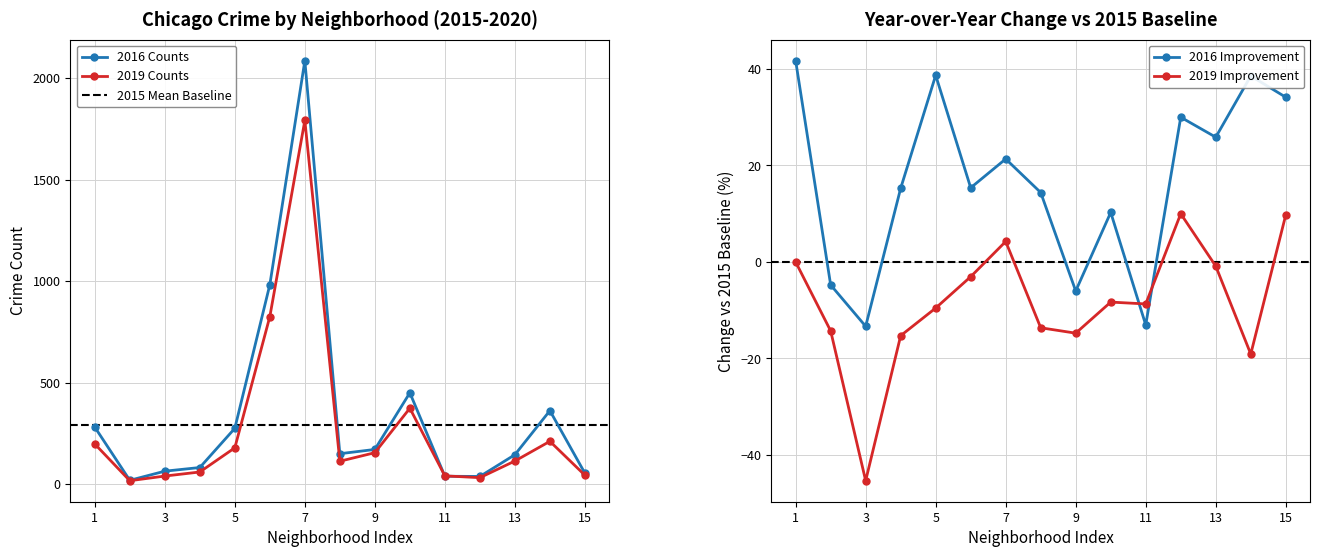

Which series has the largest total across all categories?

2016